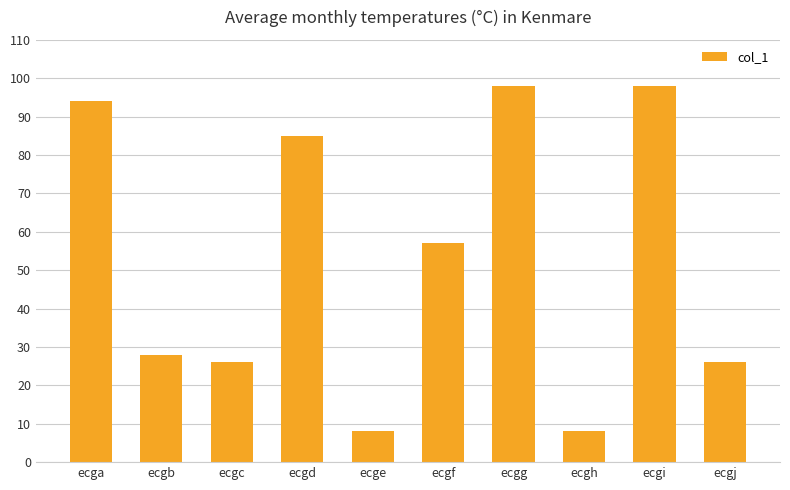

The chart shows a value of 8 at ecge. True or false?

True